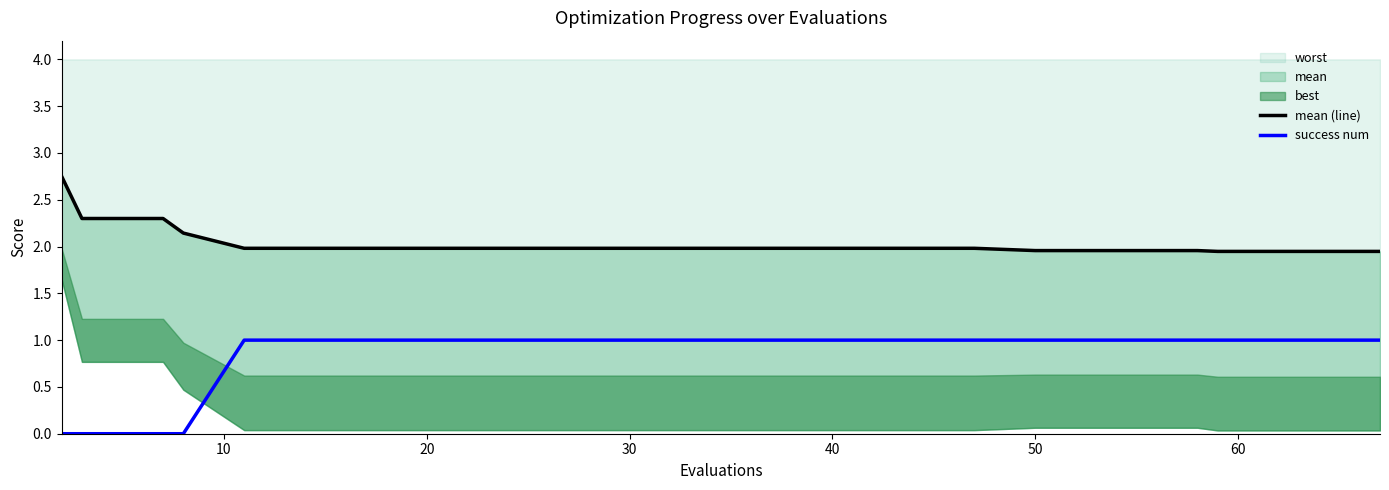

True or false: mean (line) has more than 1 points higher than both neighbors.

False